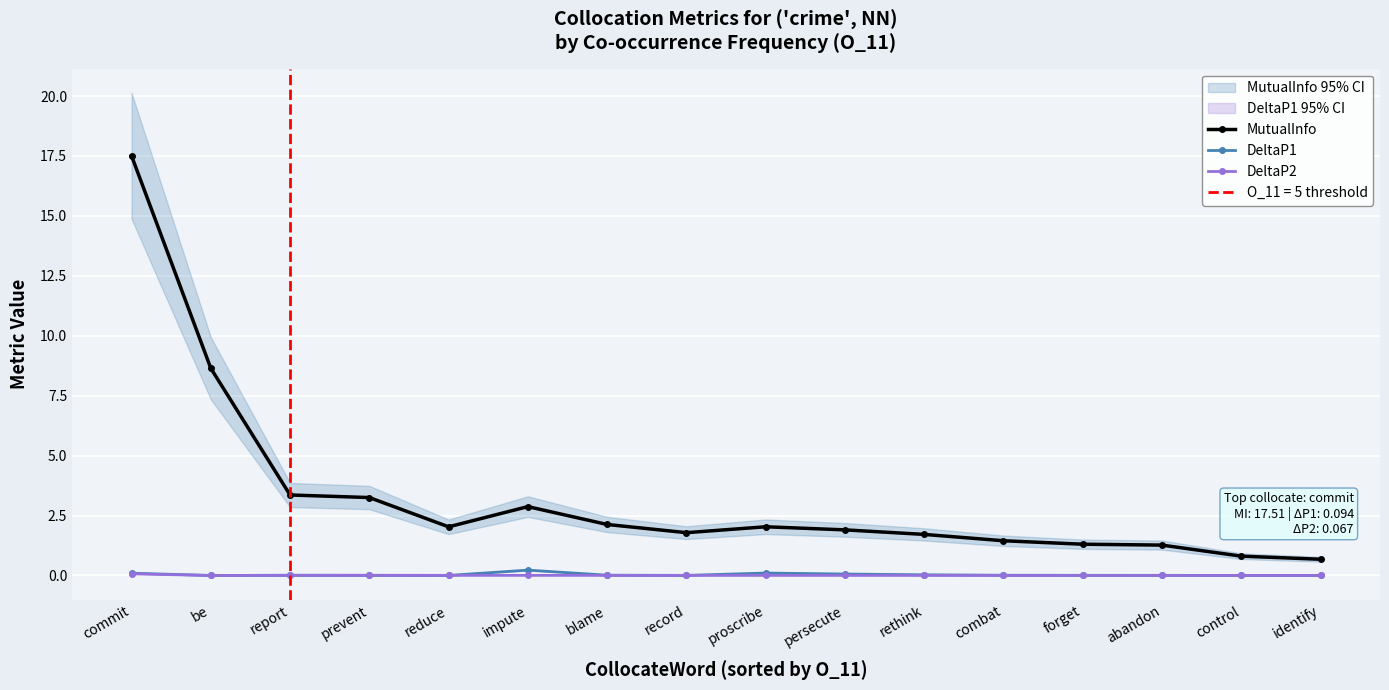

What is the label of the 8th point from the left?

record